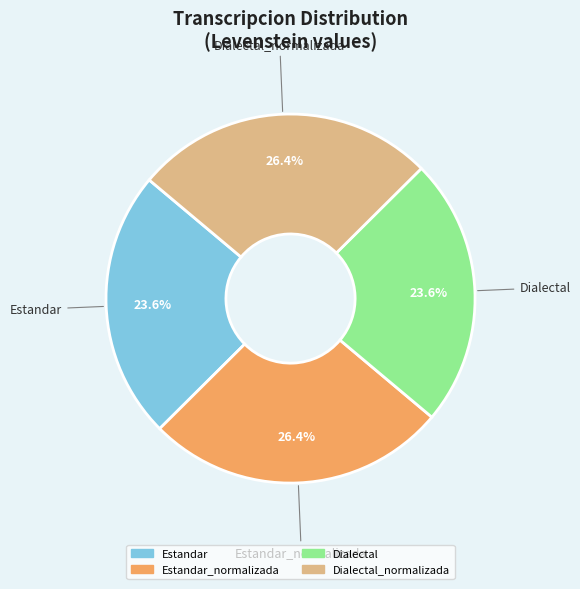

Is there a majority slice in this chart?

No